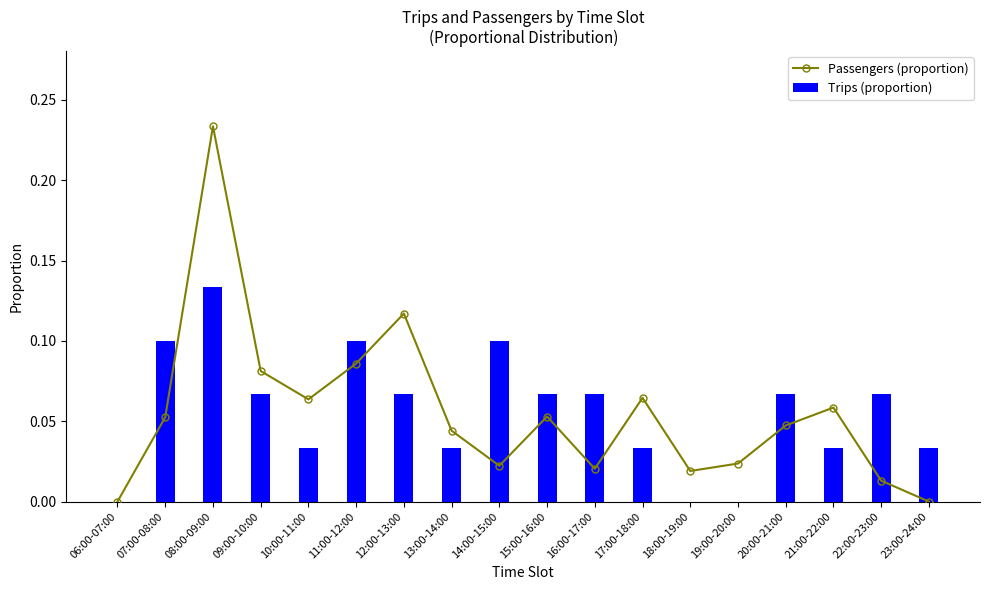

Reading left to right, extract all data points from this chart.

Passengers (proportion): 0.0	0.1	0.2	0.1	0.1	0.1	0.1	0.0	0.0	0.1	0.0	0.1	0.0	0.0	0.0	0.1	0.0	0.0
Trips (proportion): 0.0	0.1	0.1	0.1	0.0	0.1	0.1	0.0	0.1	0.1	0.1	0.0	0.0	0.0	0.1	0.0	0.1	0.0